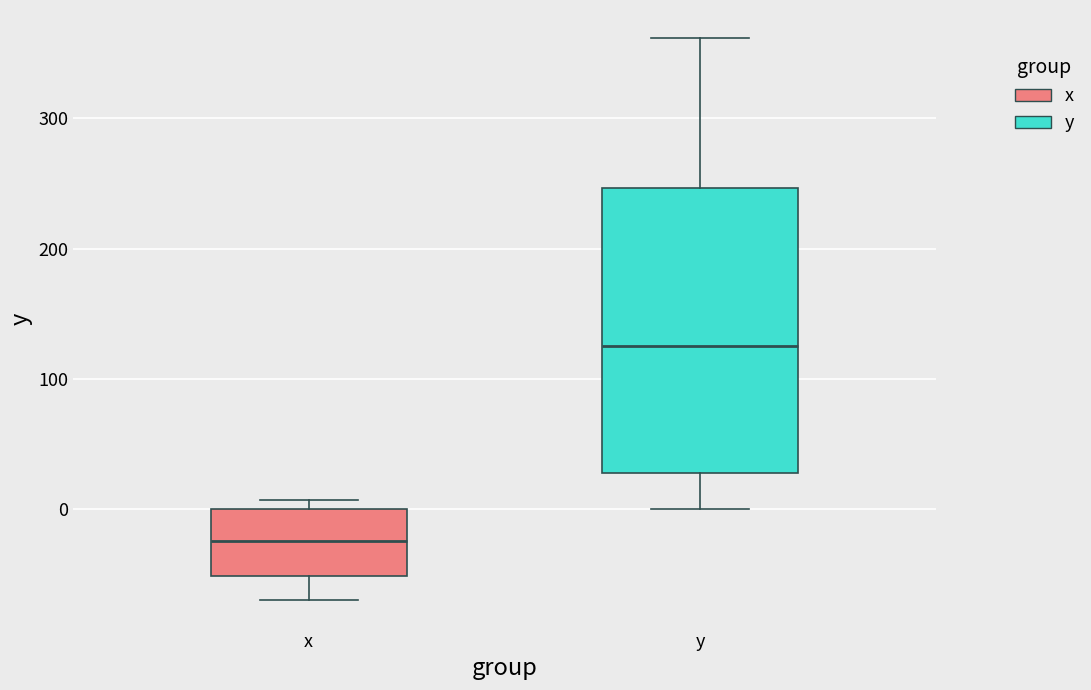

Reading left to right, read every box against the y-axis: the position of its median line, the range the box covers, and the ends of its whiskers. The values are not printed on the chart, so give them approximately, as read against the axis.

x: median -20, box -50 to 0, whiskers -70 to 10
y: median 130, box 30 to 250, whiskers 0 to 360